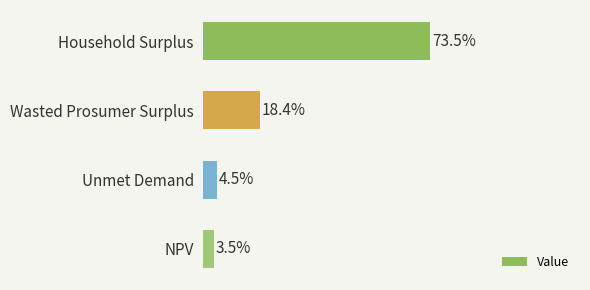

Are the bars horizontal?

Yes